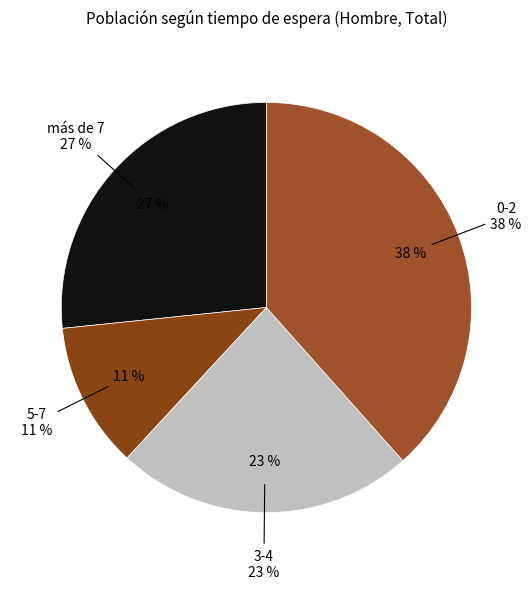

Is there any slice that represents more than half of the pie?

No